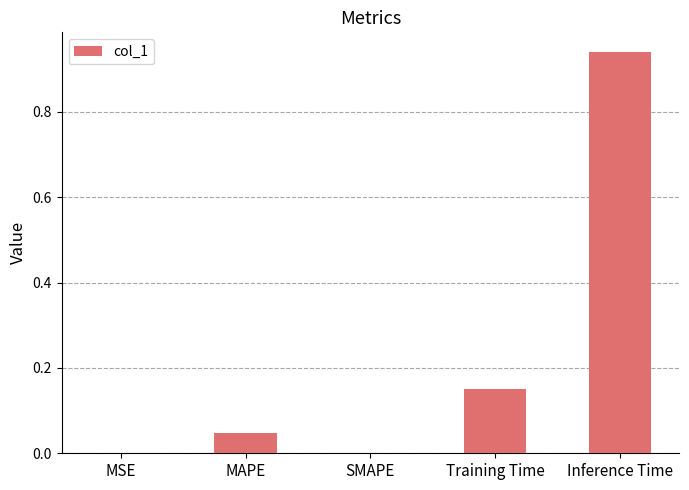

Is it true that the value at MAPE is 0.0?

True